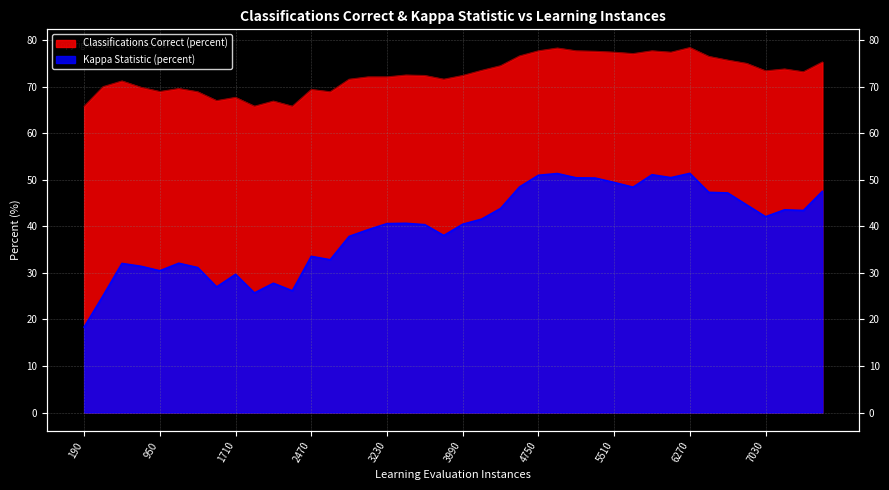

True or false: Classifications Correct (percent) has more than 1 interior local peaks.

True